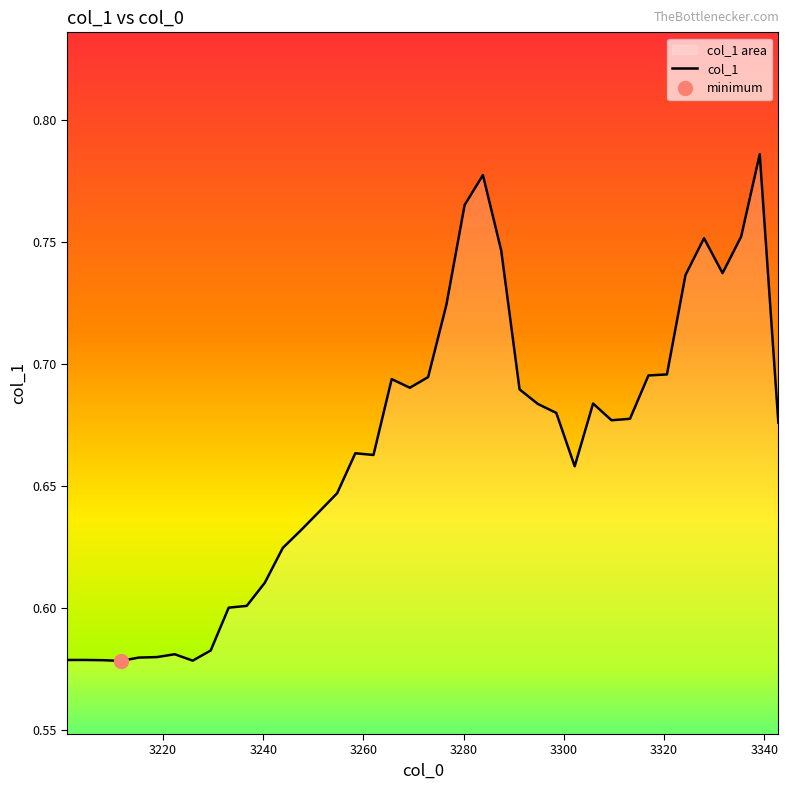

How many distinct data groups are displayed?

1